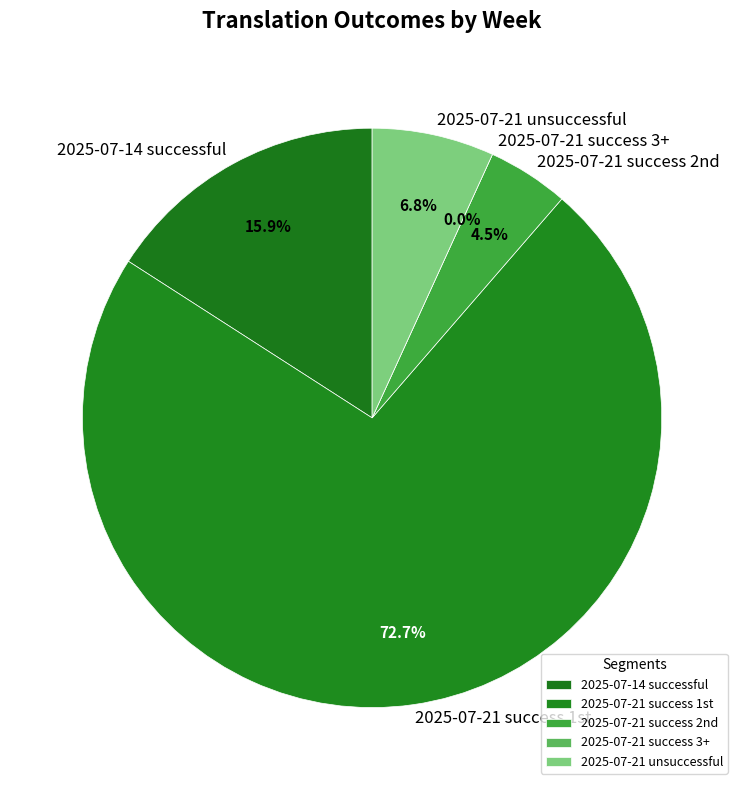

What is the change in value from 2025-07-14 successful to 2025-07-21 success 3+?

-7